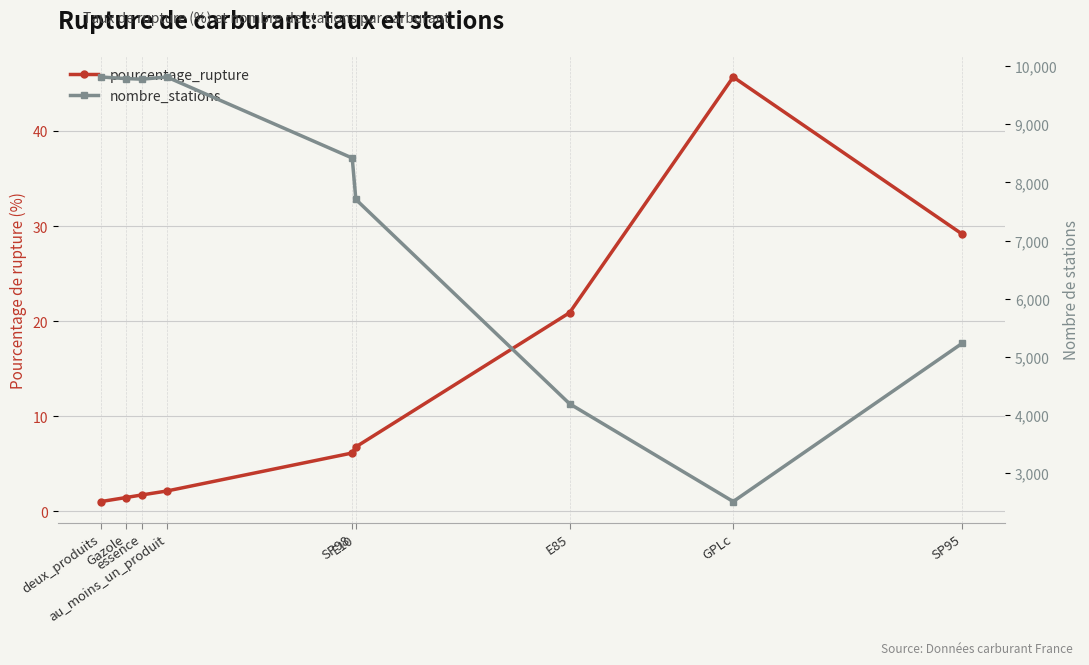

Rank the series by their average value, from highest to lowest.

nombre_stations, pourcentage_rupture